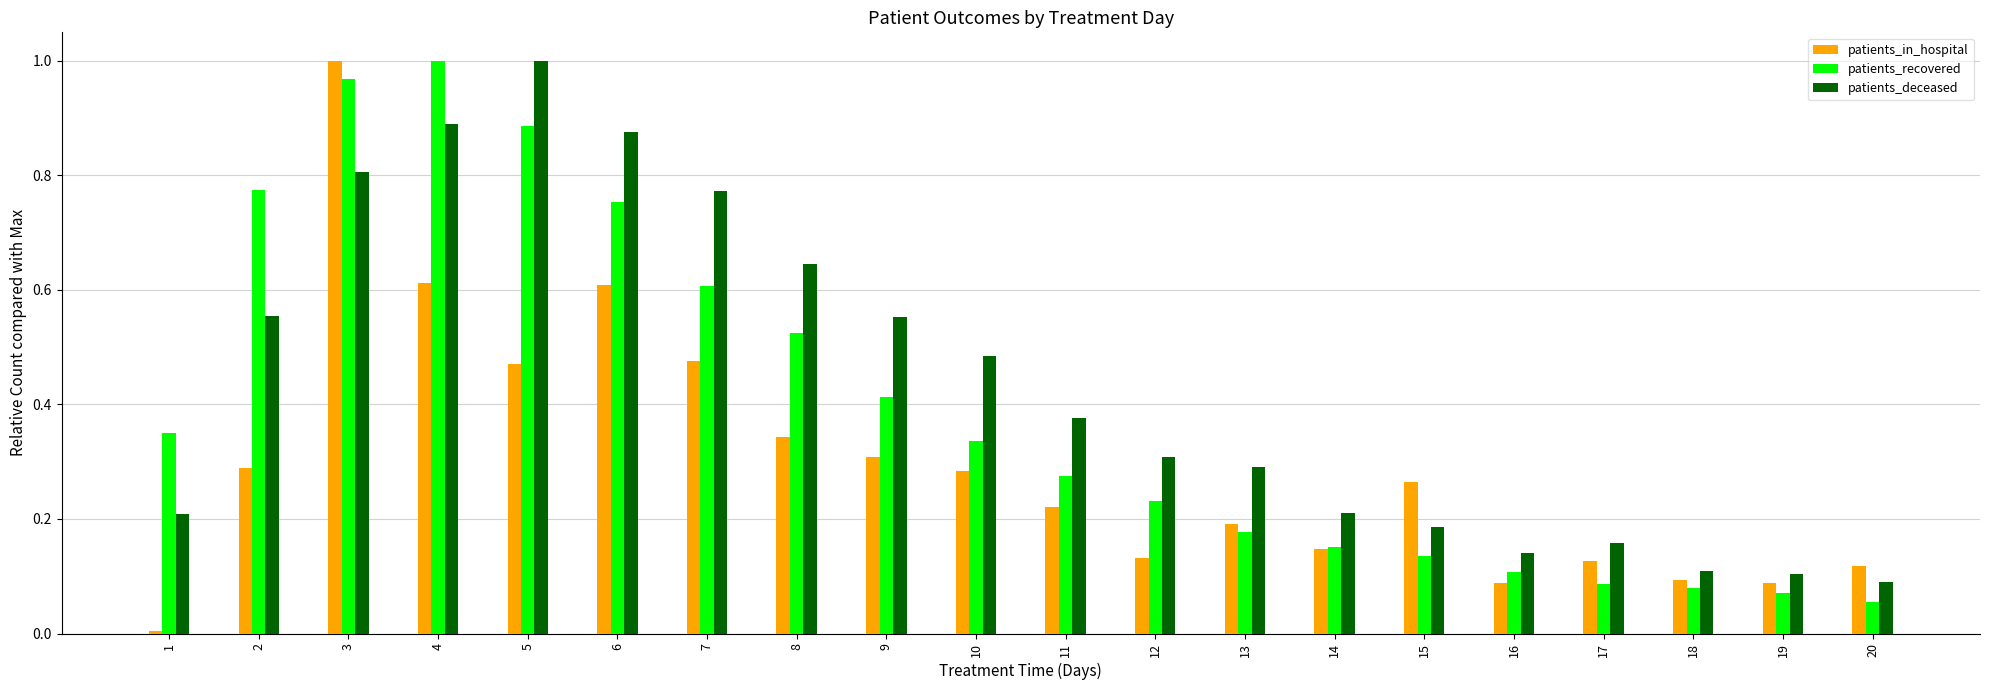

Is the value of patients_in_hospital at 18 greater than the value of patients_deceased at 18?

No